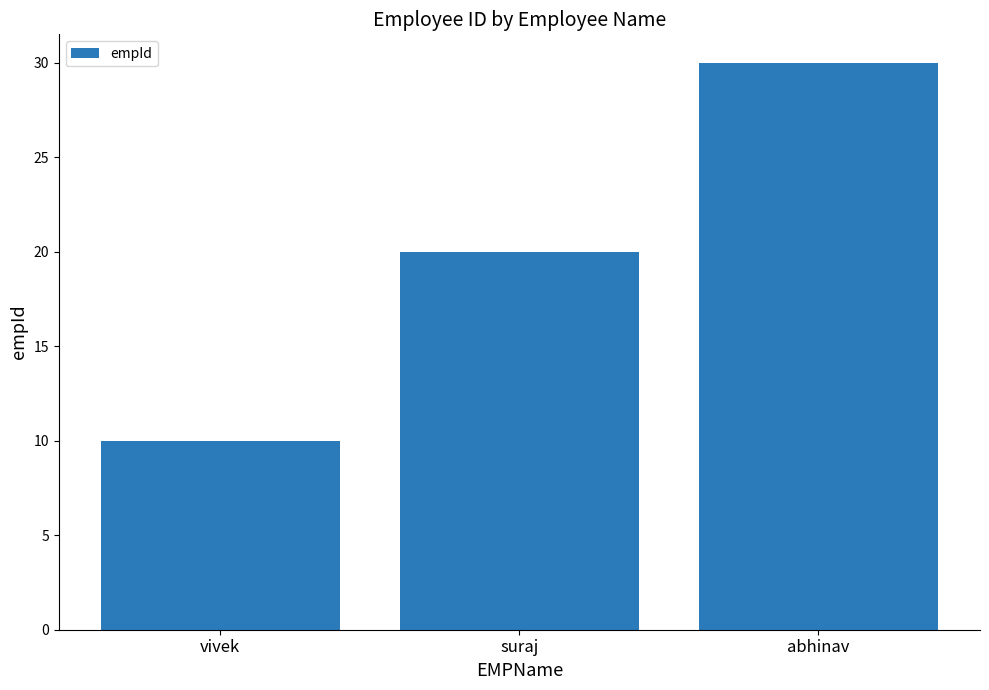

Rank the categories by value from highest to lowest.

abhinav, suraj, vivek